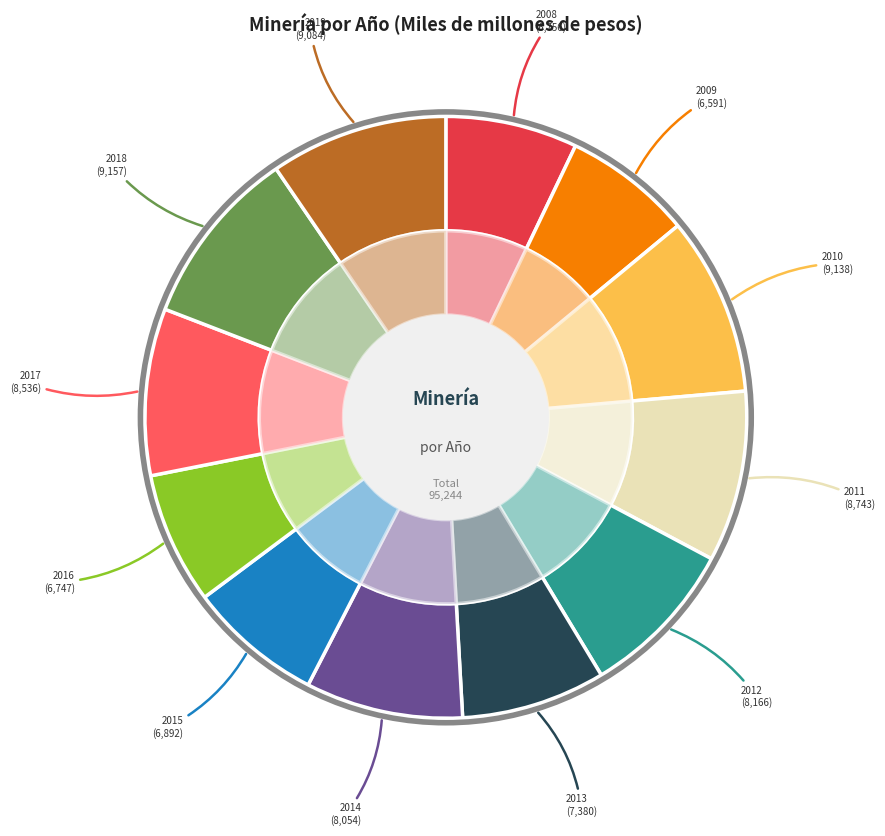

What is the change in value from 2009 to 2012?

+1575